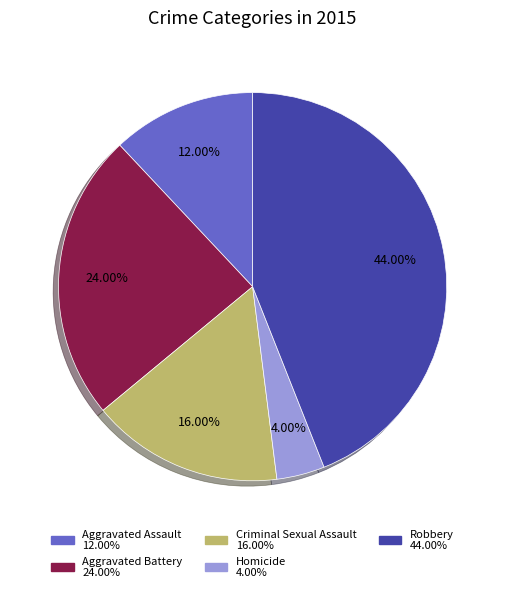

To the nearest percent, what portion does Aggravated Assault represent?

12%